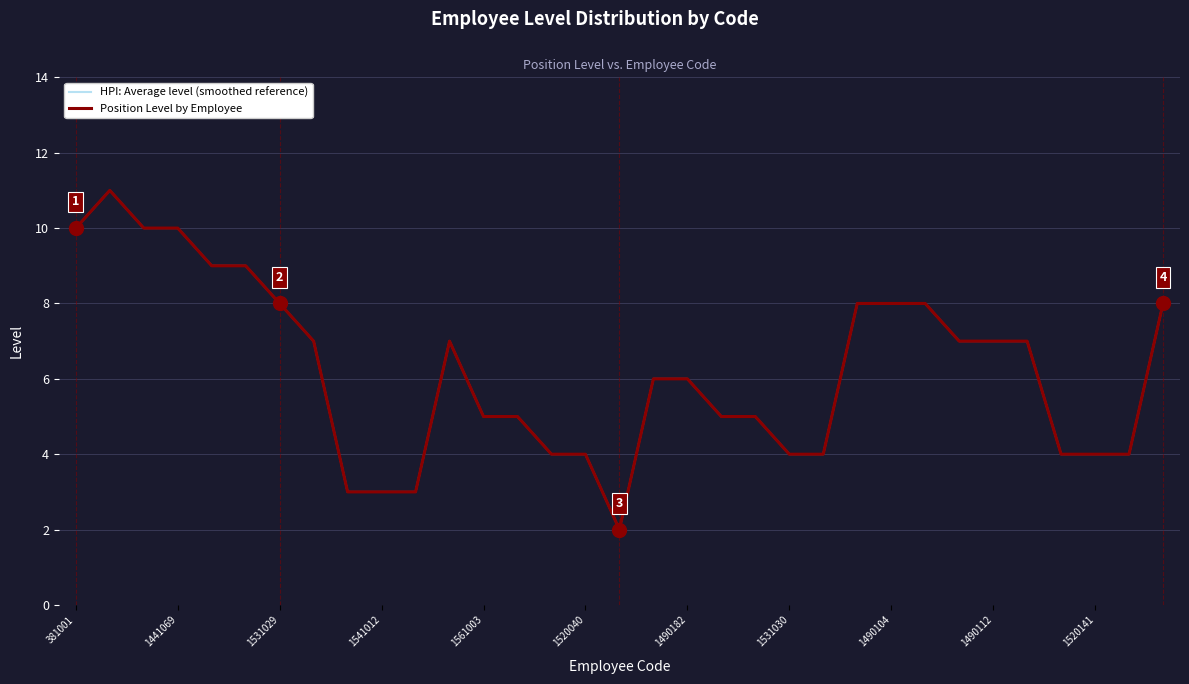

Does the chart display data point markers on the line(s)?

No